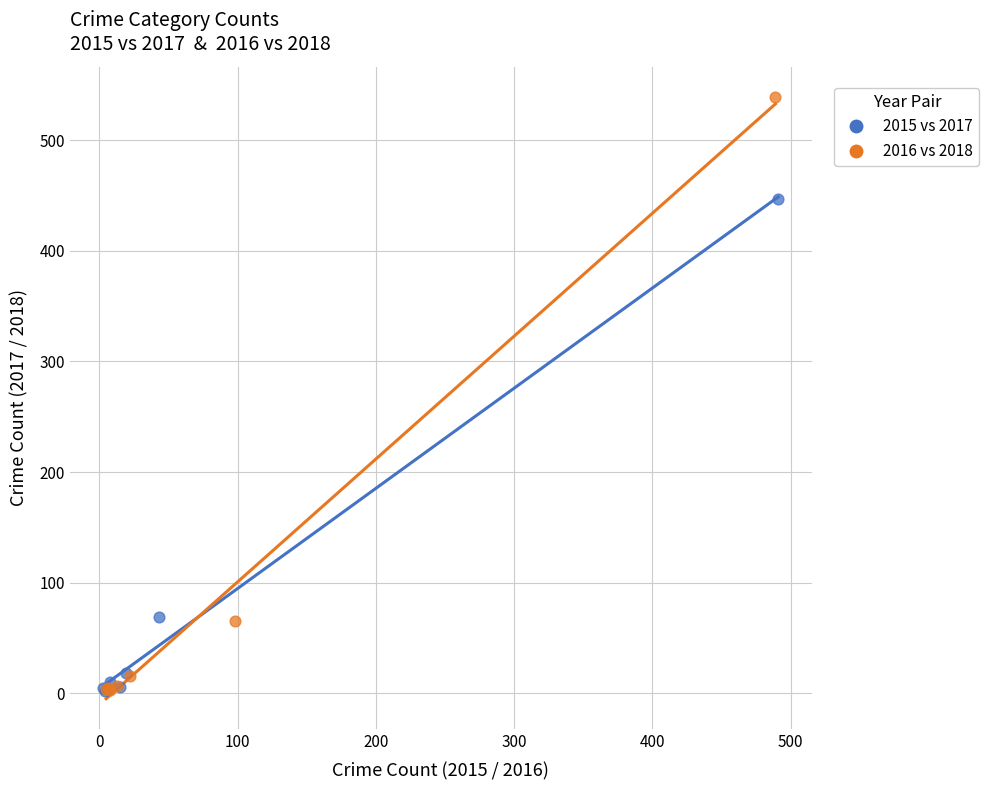

Which series contains the highest Y value?

2016 vs 2018